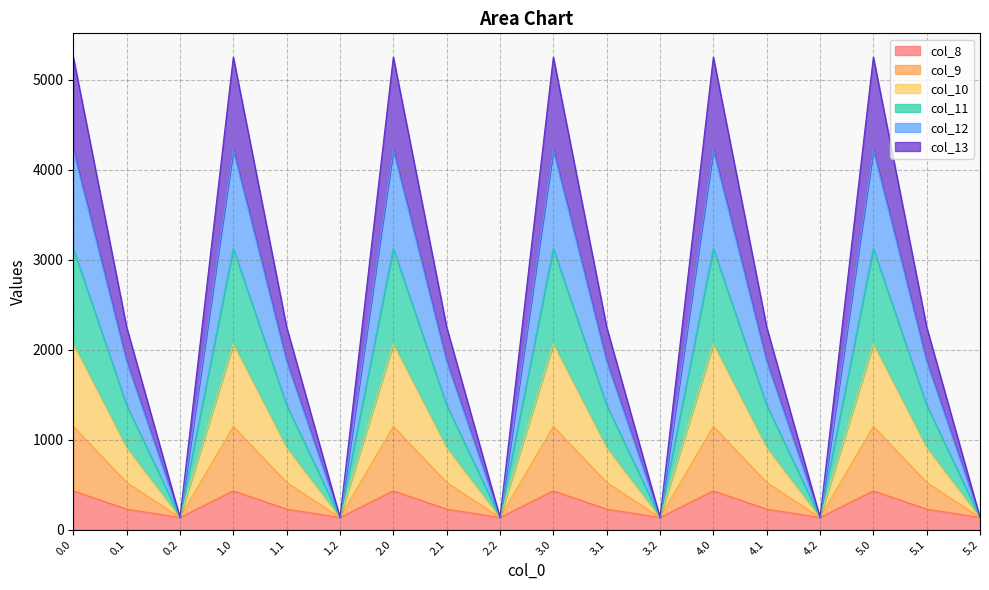

What is the total value across all series at 0.2?

134.2